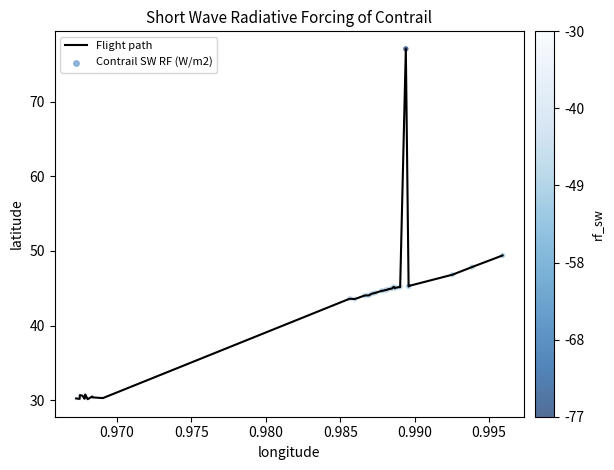

What is the greatest value displayed?

77.1